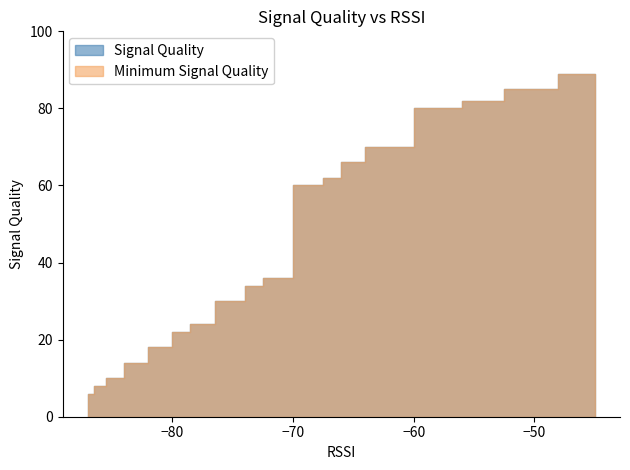

What are all the series names shown in the legend?

Signal Quality, Minimum Signal Quality